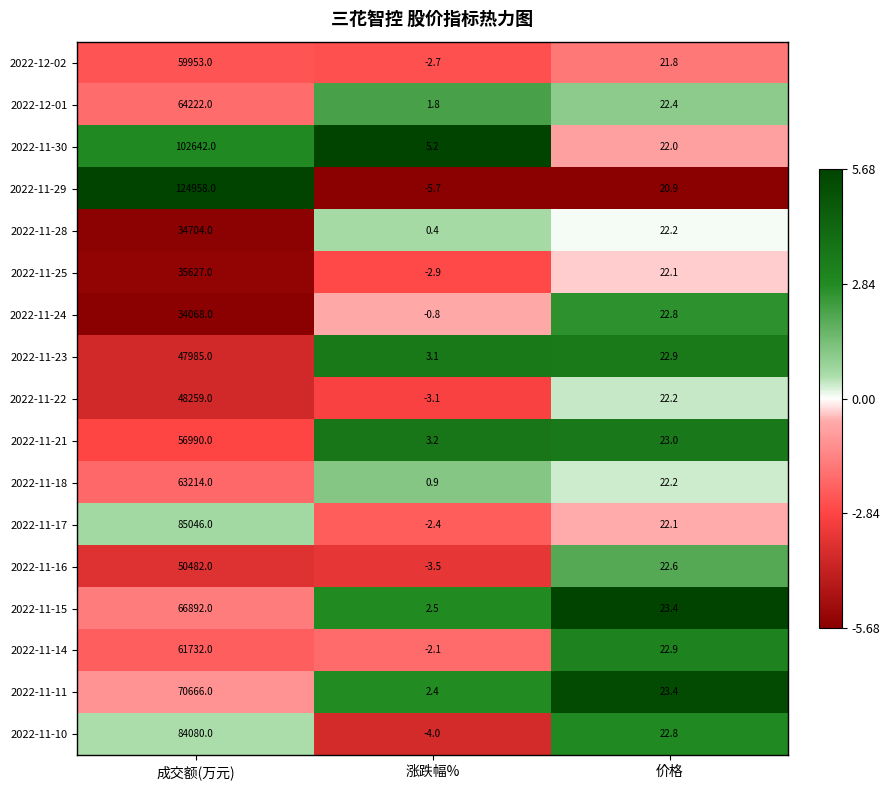

Rank the series by their maximum value, from lowest to highest.

2022-11-24, 2022-11-28, 2022-11-25, 2022-11-23, 2022-11-22, 2022-11-16, 2022-11-21, 2022-12-02, 2022-11-14, 2022-11-18, 2022-12-01, 2022-11-15, 2022-11-11, 2022-11-10, 2022-11-17, 2022-11-30, 2022-11-29